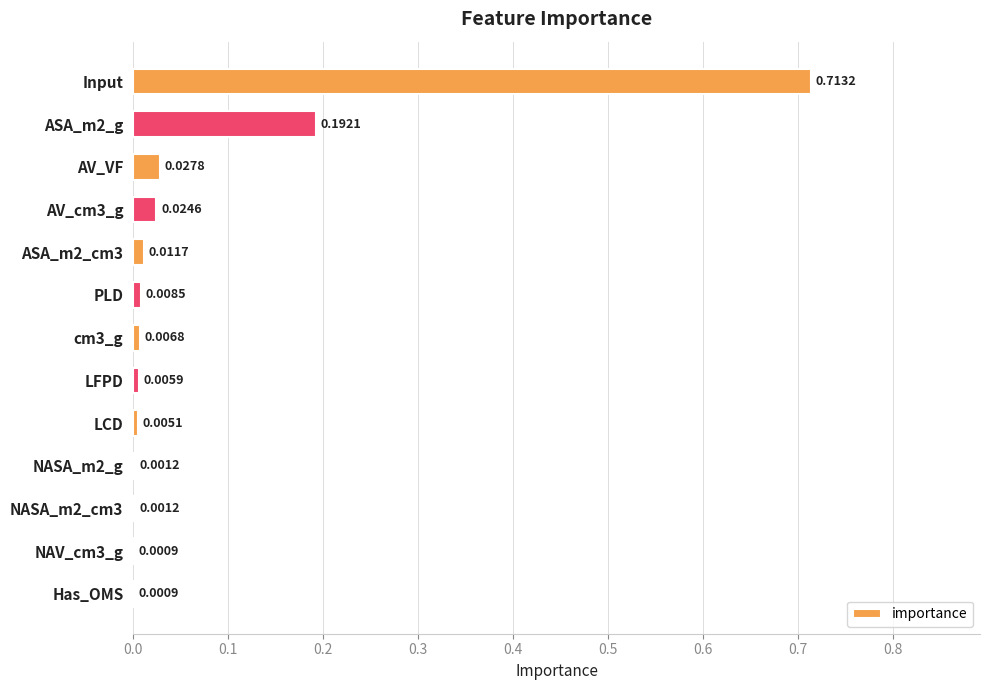

Which has a higher value, cm3_g or ASA_m2_cm3?

ASA_m2_cm3